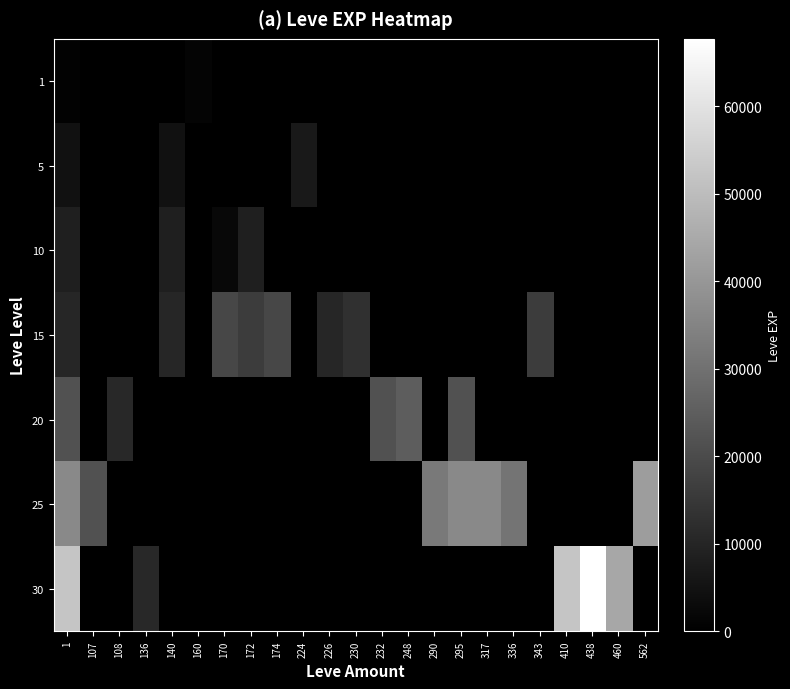

Reading left to right, extract all data points from this chart.

1: 1=630	107=0	108=0	136=0	140=0	160=1160	170=0	172=0	174=0	224=0	226=0	230=0	232=0	248=0	290=0	295=0	317=0	336=0	343=0	410=0	438=0	460=0	562=0
5: 1=4660	107=0	108=0	136=0	140=4660	160=0	170=0	172=0	174=0	224=6840	226=0	230=0	232=0	248=0	290=0	295=0	317=0	336=0	343=0	410=0	438=0	460=0	562=0
10: 1=8430	107=0	108=0	136=0	140=8430	160=0	170=2230	172=8430	174=0	224=0	226=0	230=0	232=0	248=0	290=0	295=0	317=0	336=0	343=0	410=0	438=0	460=0	562=0
15: 1=10100	107=0	108=0	136=0	140=10100	160=0	170=18910	172=15980	174=18910	224=0	226=10100	230=13040	232=0	248=0	290=0	295=0	317=0	336=0	343=15980	410=0	438=0	460=0	562=0
20: 1=21600	107=0	108=10970	136=0	140=0	160=0	170=0	172=0	174=0	224=0	226=0	230=0	232=21600	248=24710	290=0	295=21600	317=0	336=0	343=0	410=0	438=0	460=0	562=0
25: 1=36390	107=21830	108=0	136=0	140=0	160=0	170=0	172=0	174=0	224=0	226=0	230=0	232=0	248=0	290=32460	295=36390	317=36390	336=30820	343=0	410=0	438=0	460=0	562=41630
30: 1=52220	107=0	108=0	136=10740	140=0	160=0	170=0	172=0	174=0	224=0	226=0	230=0	232=0	248=0	290=0	295=0	317=0	336=0	343=0	410=52220	438=67730	460=44230	562=0